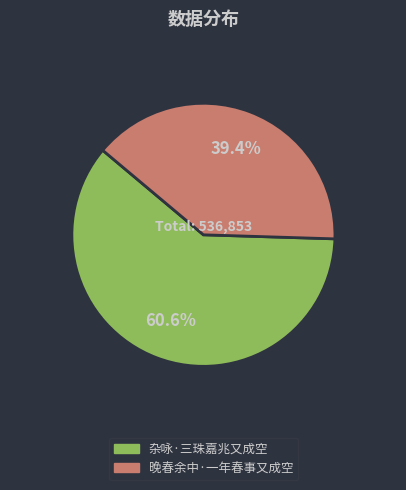

Count the number of slices in the pie.

2